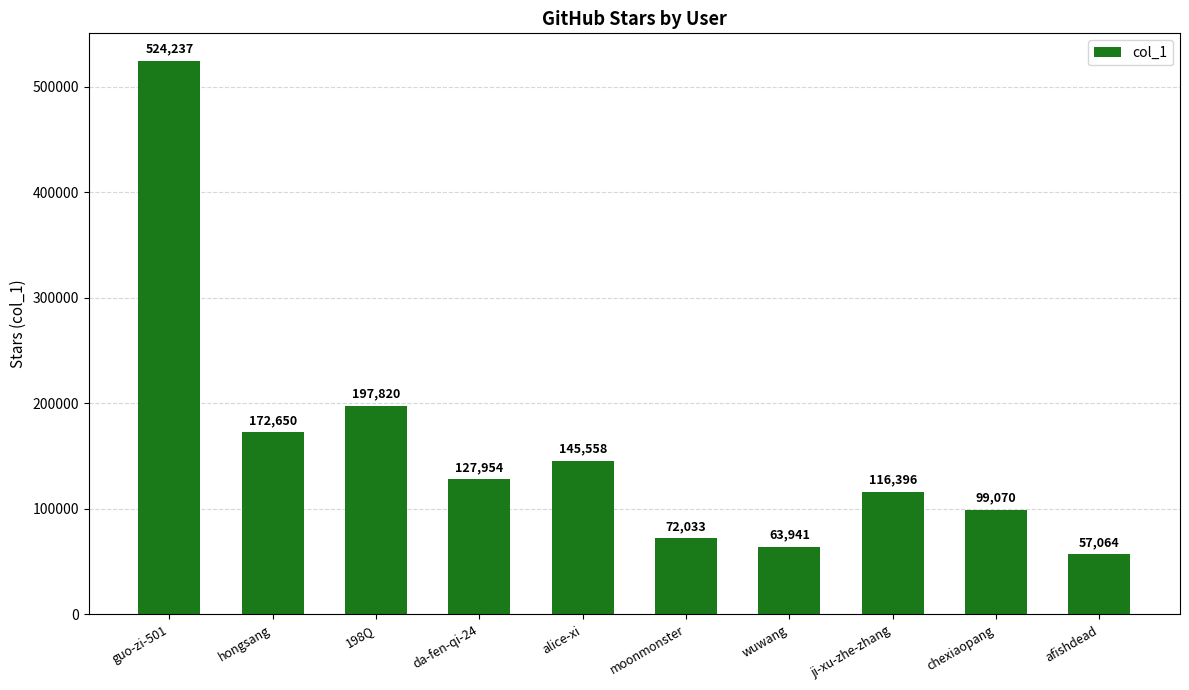

The value at da-fen-qi-24 is 127954. True or false?

True